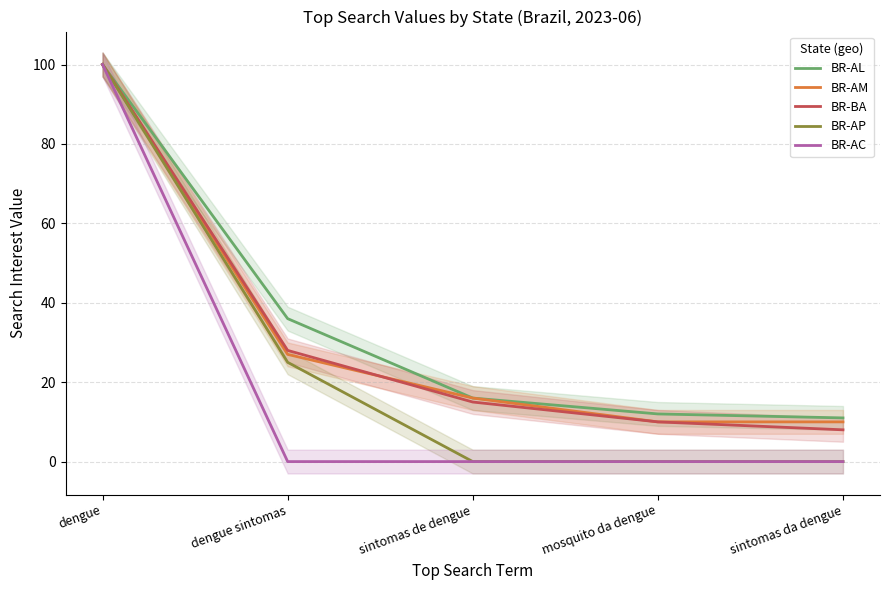

True or false: BR-AC and BR-AM intersect in this chart.

False